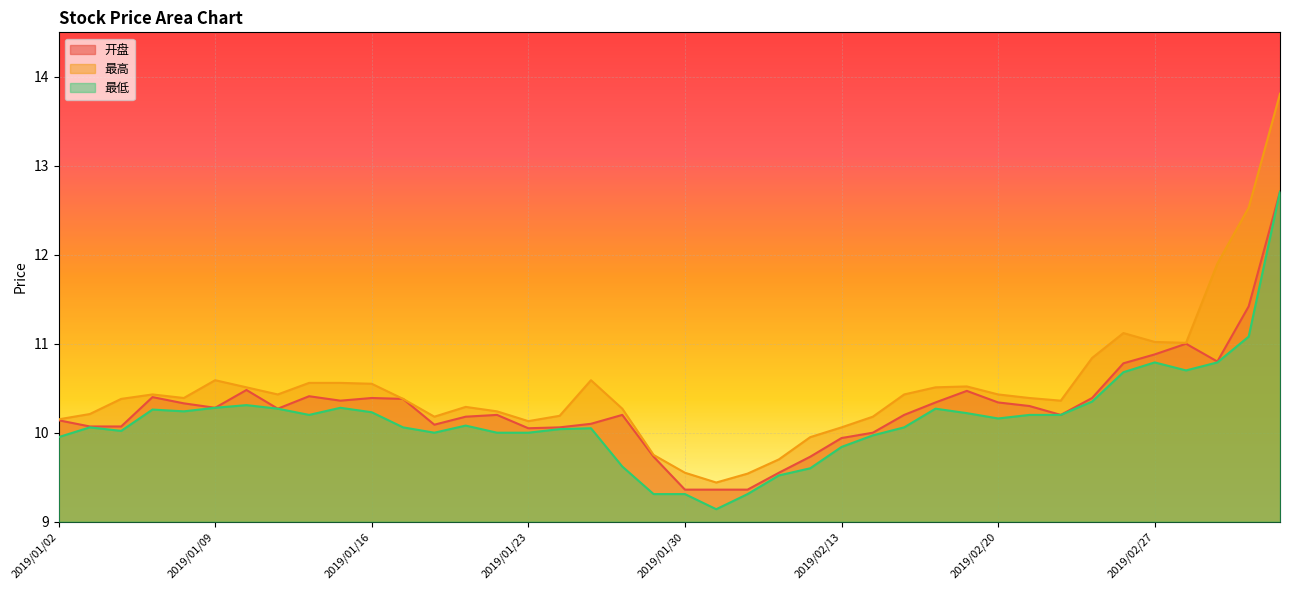

At how many categories does at least one series exceed 13?

1